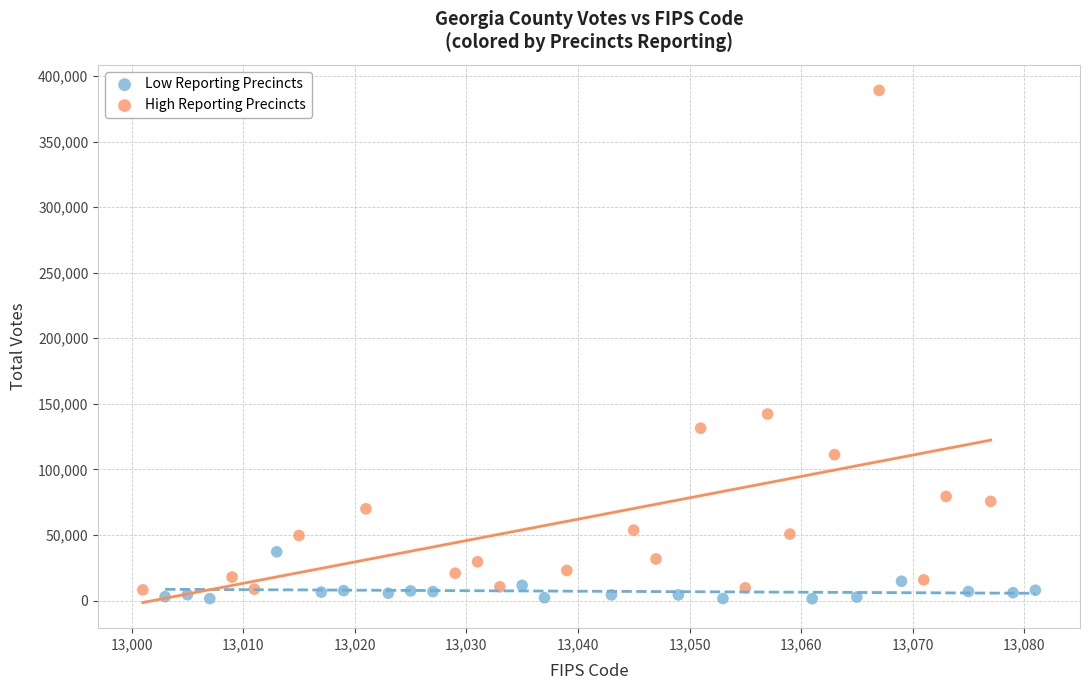

Which series has the largest Y range (max minus min)?

High Reporting Precincts